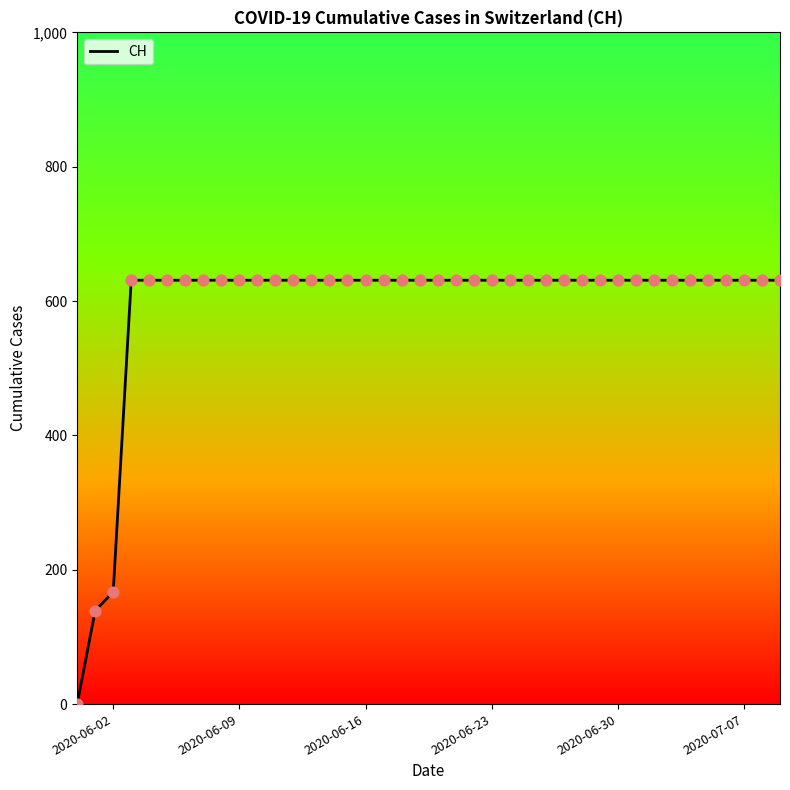

What is the difference between the maximum and minimum values?

631